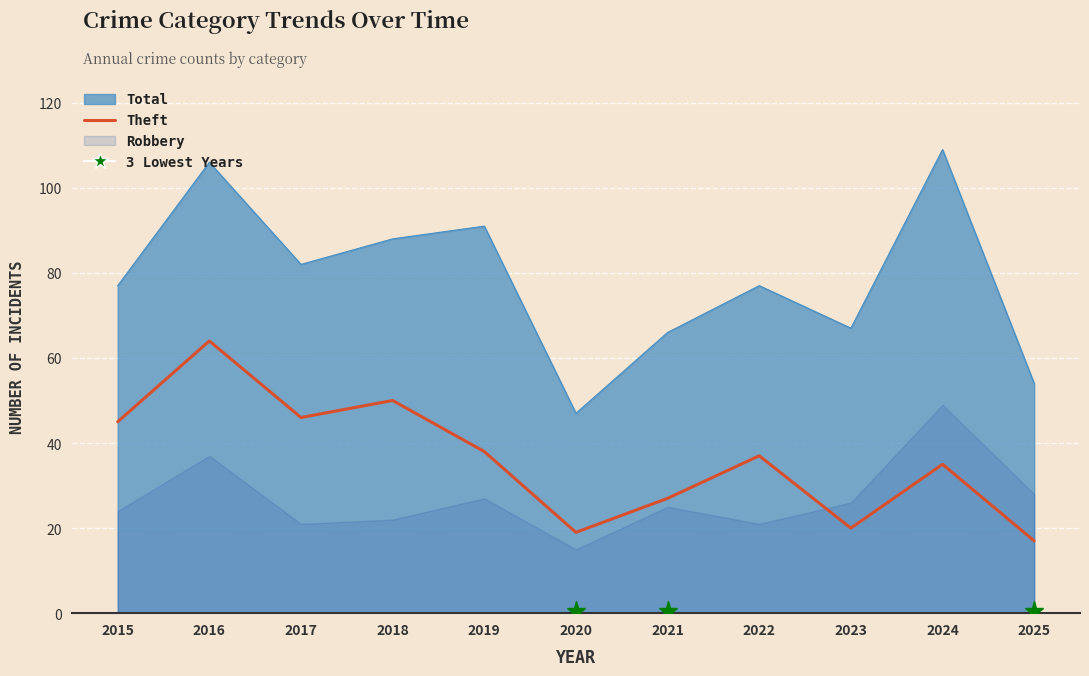

How many lines are shown in the chart?

1